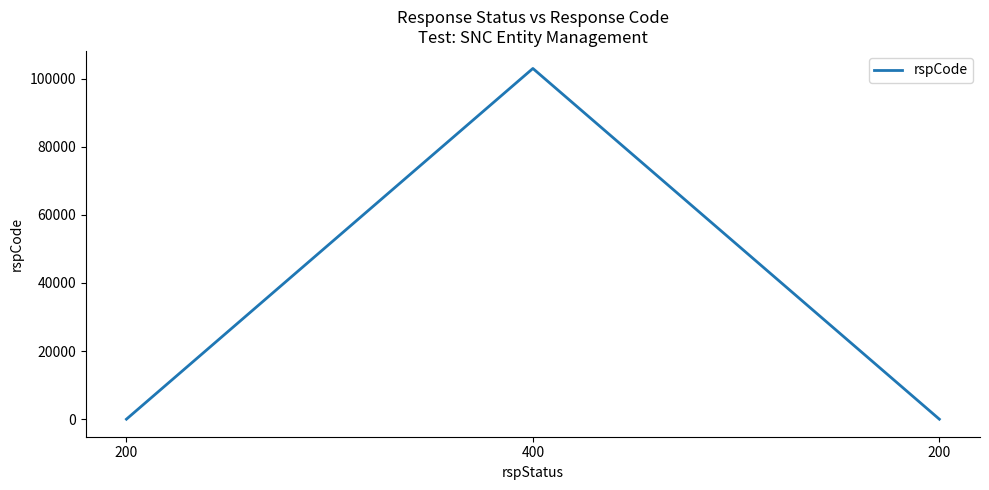

Reading left to right, what are all the values shown in this chart?

200=0	400=103000	200=0